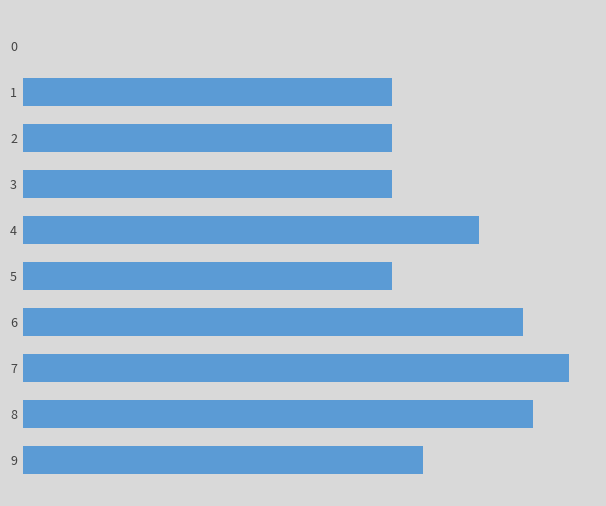

What is the ratio of the value at 7 to the value at 8?

1.1